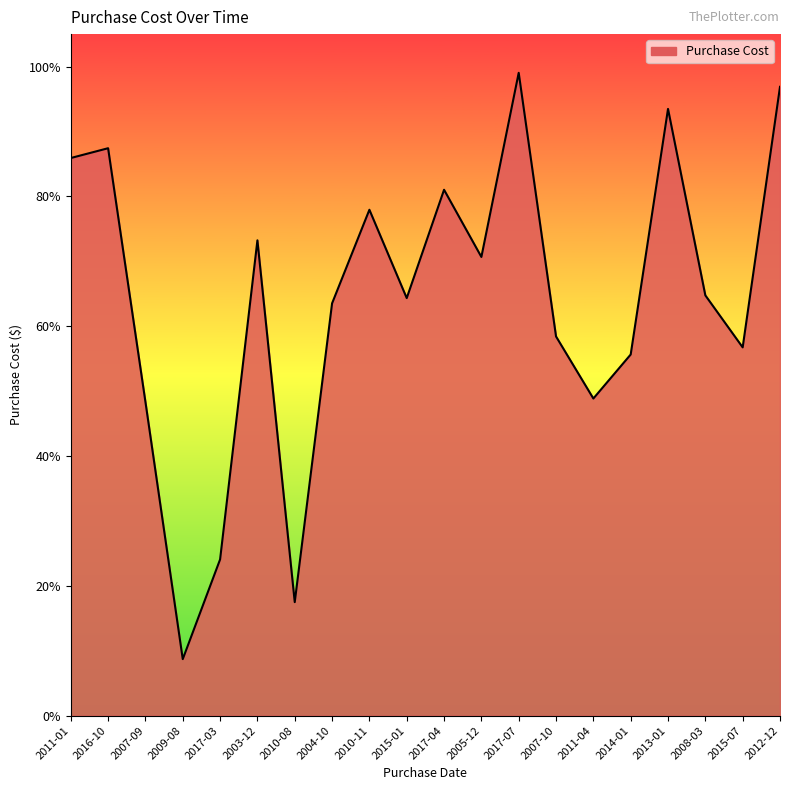

At which category does the chart reach its minimum across all series?

2009-08